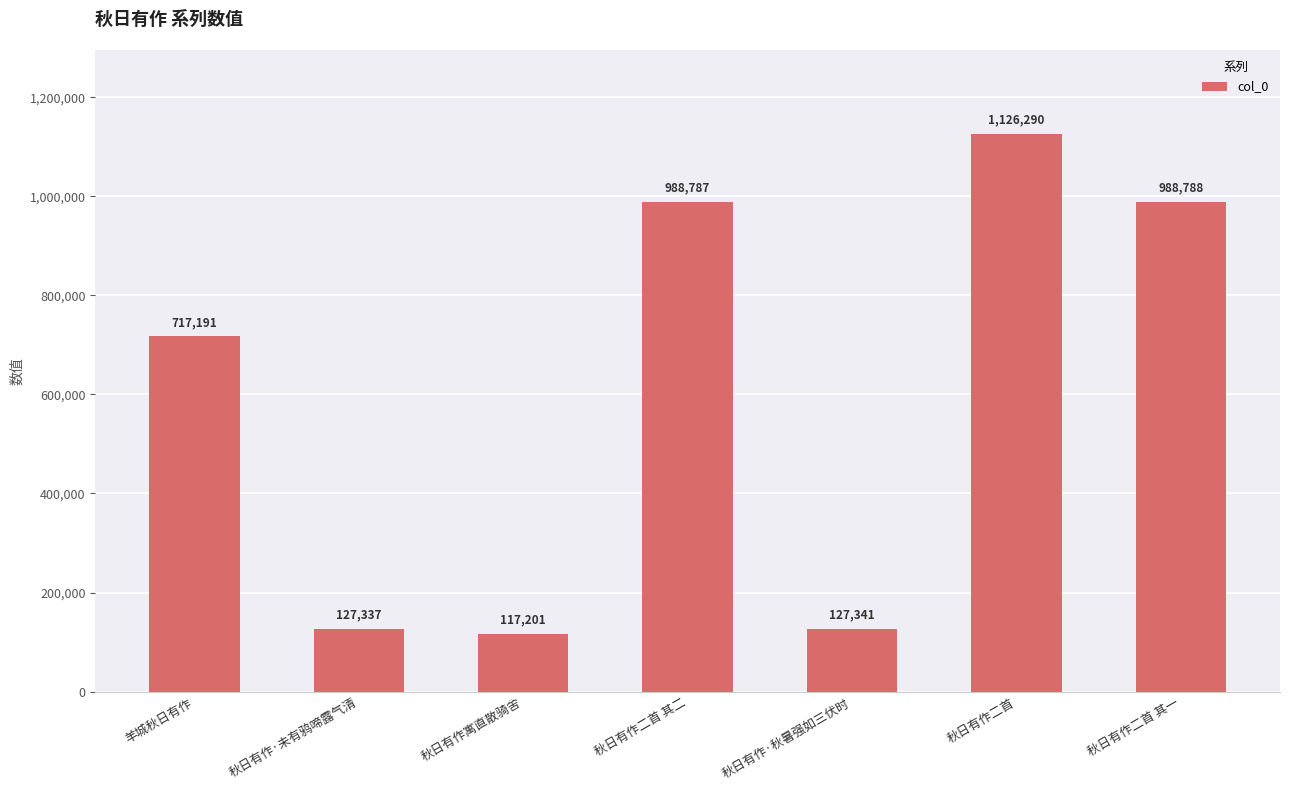

Which has a higher value, 秋日有作二首 其二 or 秋日有作二首 其一?

秋日有作二首 其一